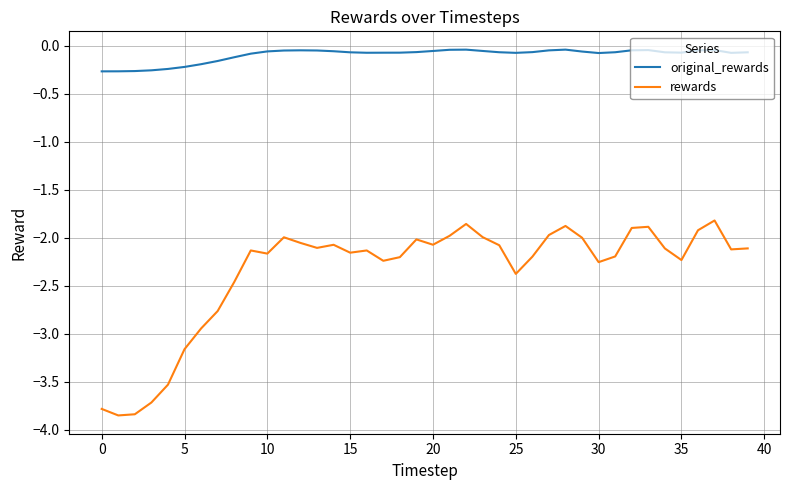

Which series has the widest spread of values?

rewards